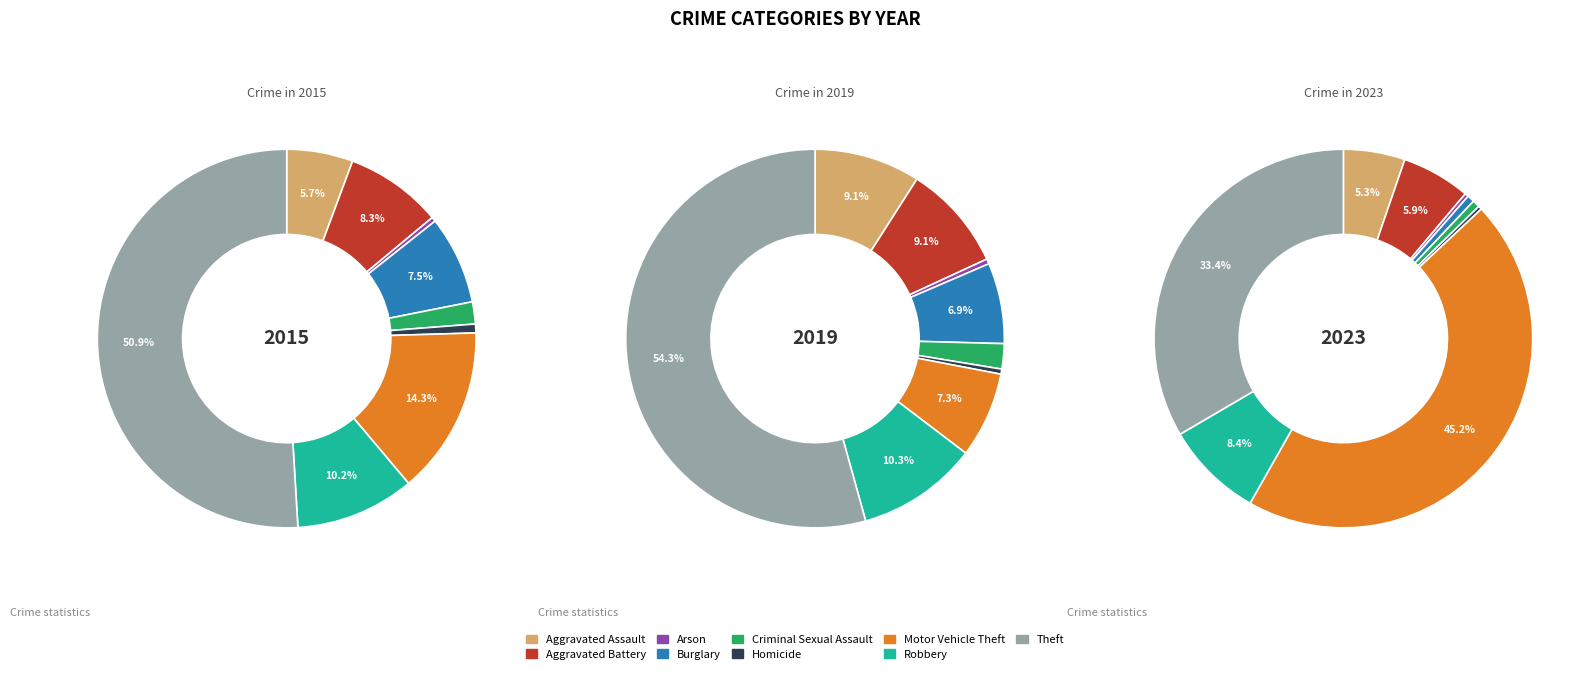

How many slices are in this pie chart?

9